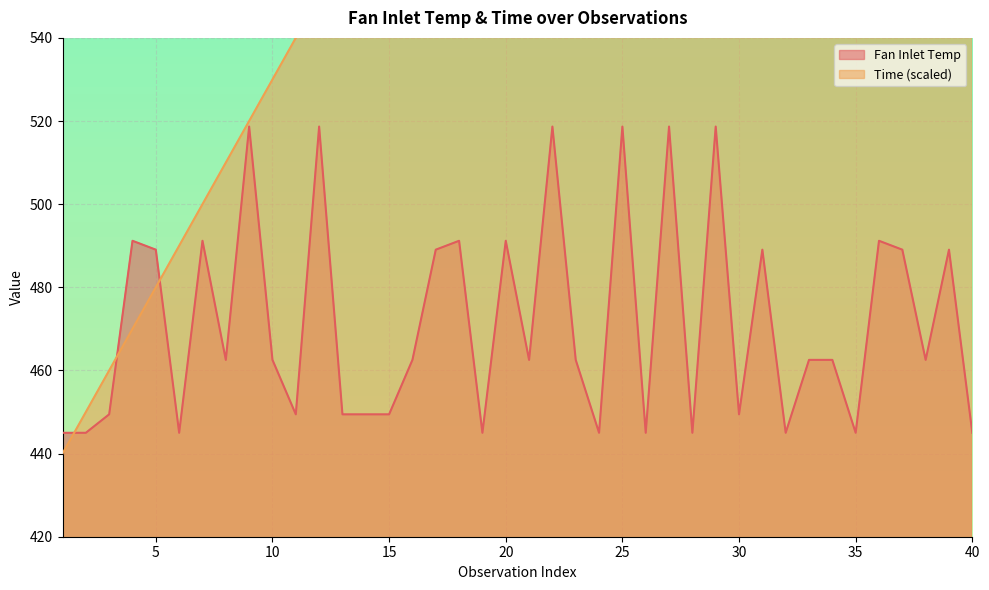

What is the value of the Fan Inlet Temp point at the 20th from the left?

491.2